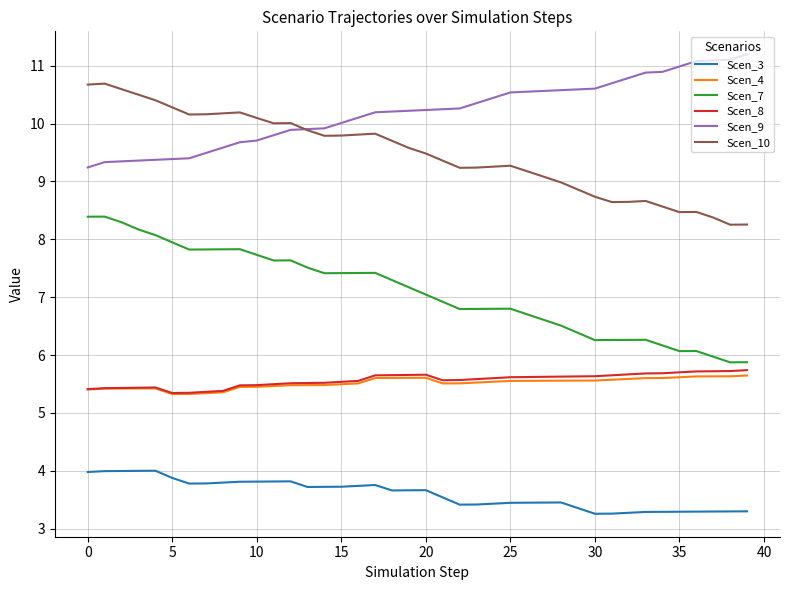

Is this an area chart (filled region under the line)?

No